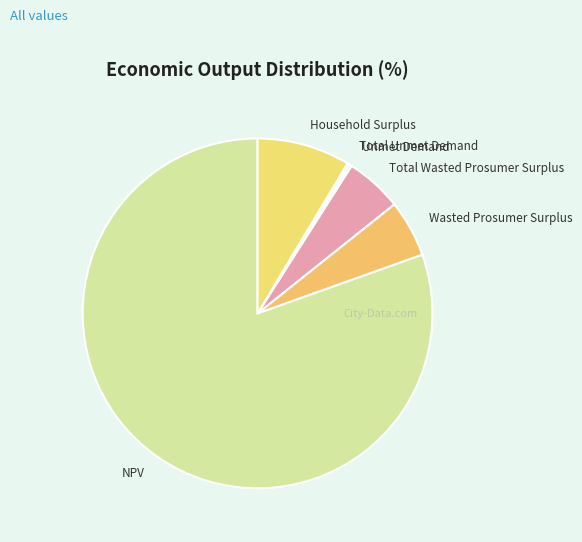

Is there a majority slice in this chart?

Yes